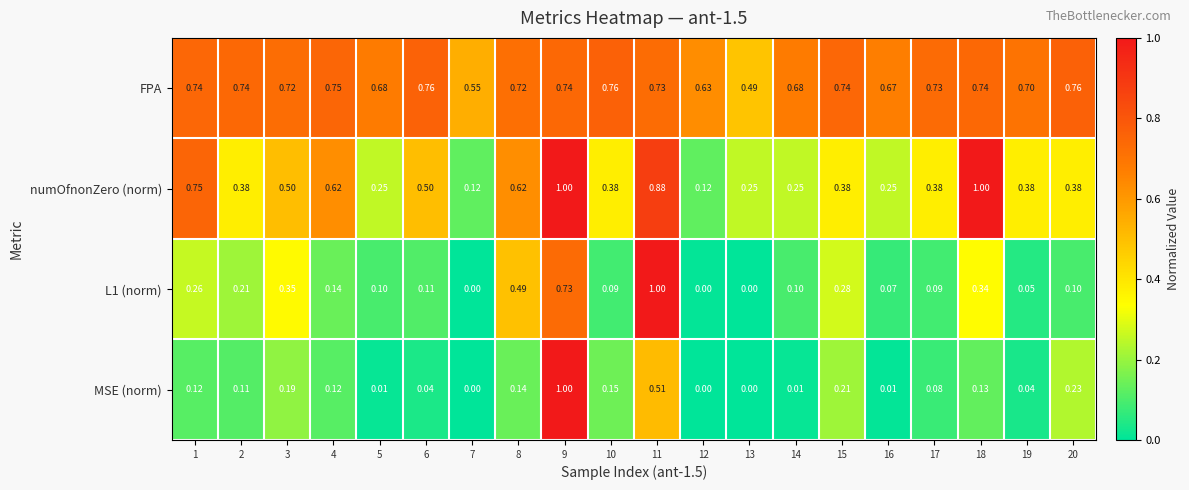

Is the value of FPA at 19 greater than the value of MSE (norm) at 20?

Yes